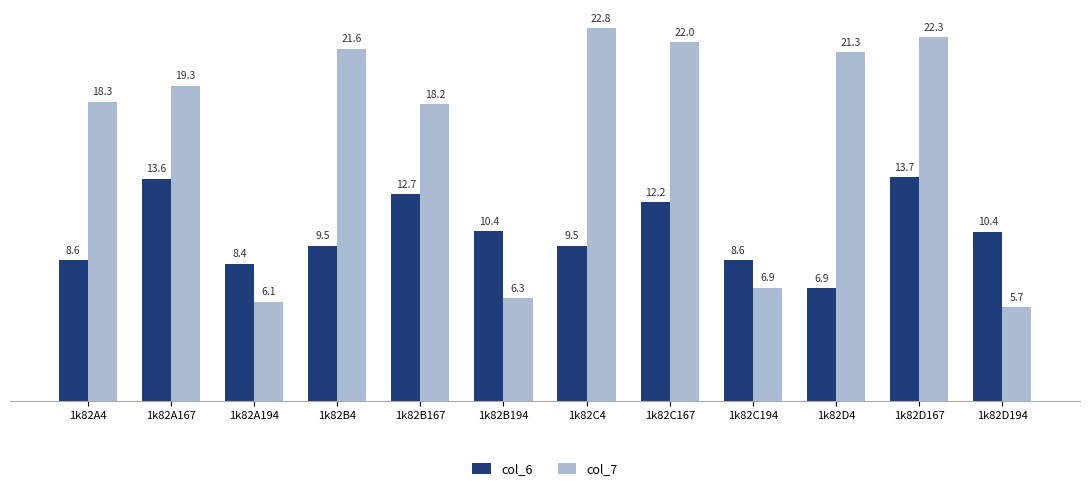

Reading left to right, extract all data points from this chart.

col_6: 1k82A4=8.6	1k82A167=13.6	1k82A194=8.4	1k82B4=9.5	1k82B167=12.7	1k82B194=10.4	1k82C4=9.5	1k82C167=12.2	1k82C194=8.6	1k82D4=6.9	1k82D167=13.7	1k82D194=10.4
col_7: 1k82A4=18.3	1k82A167=19.3	1k82A194=6.1	1k82B4=21.6	1k82B167=18.2	1k82B194=6.3	1k82C4=22.8	1k82C167=22.0	1k82C194=6.9	1k82D4=21.3	1k82D167=22.3	1k82D194=5.7